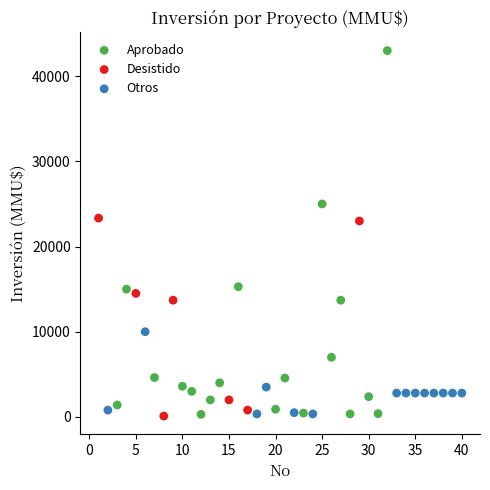

Which series contains the highest Y value?

Aprobado